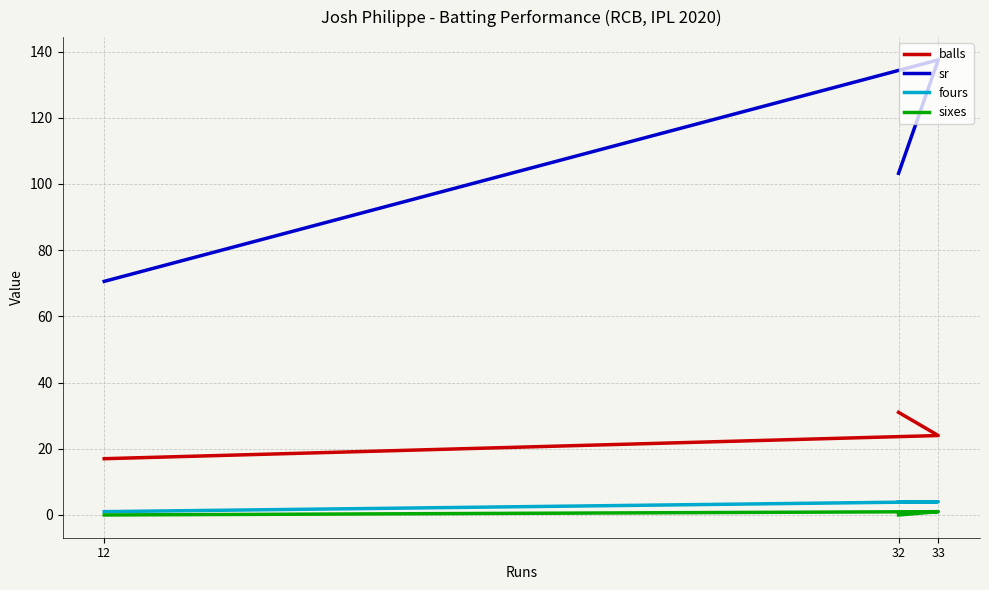

What is the difference between the balls values at 33 and 12?

7.0